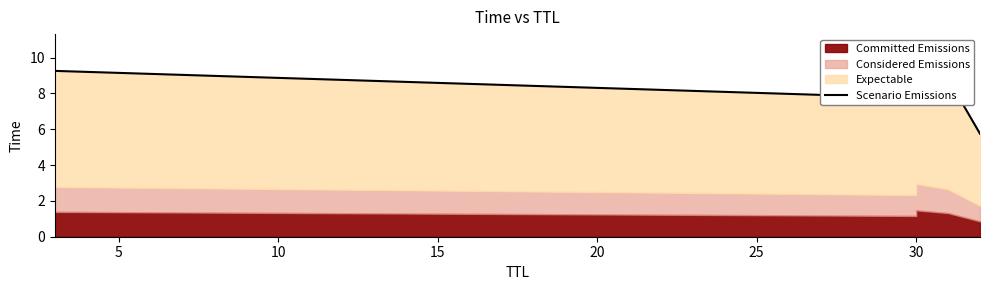

Which has a higher value, 10 or 5?

5